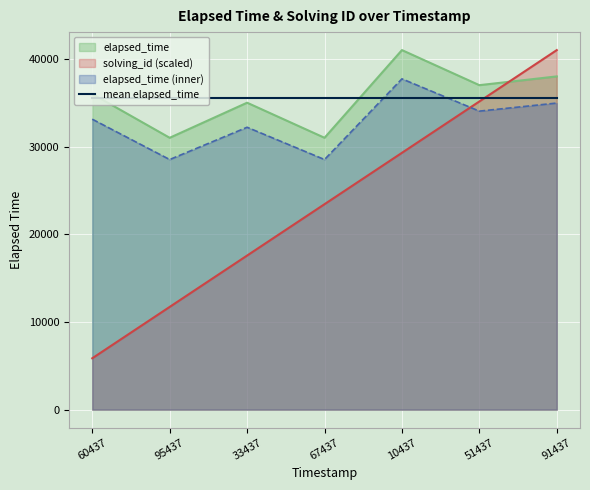

Which series ends up on top after the final intersection of elapsed_time and solving_id?

solving_id